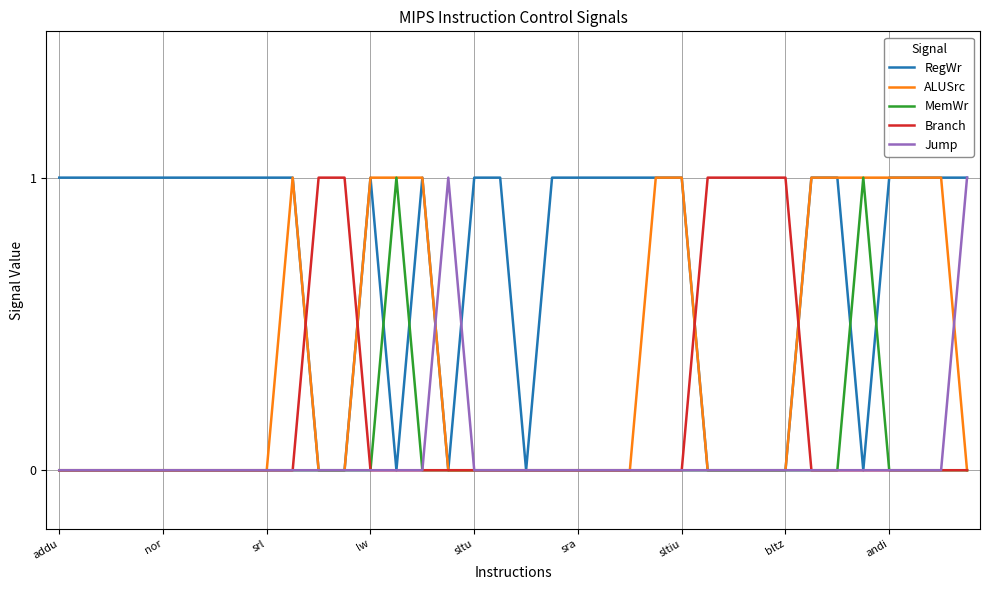

Which series has the largest total across all categories?

RegWr